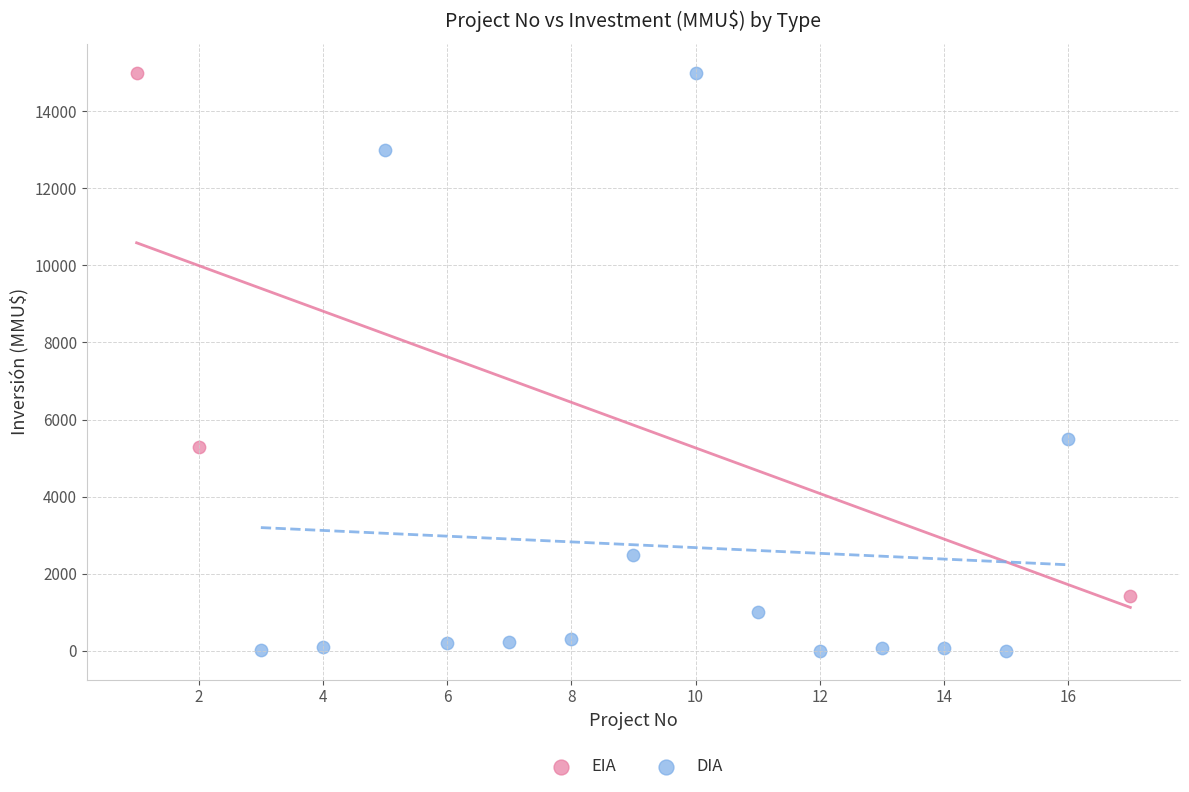

Which series has the widest spread of Y values?

DIA